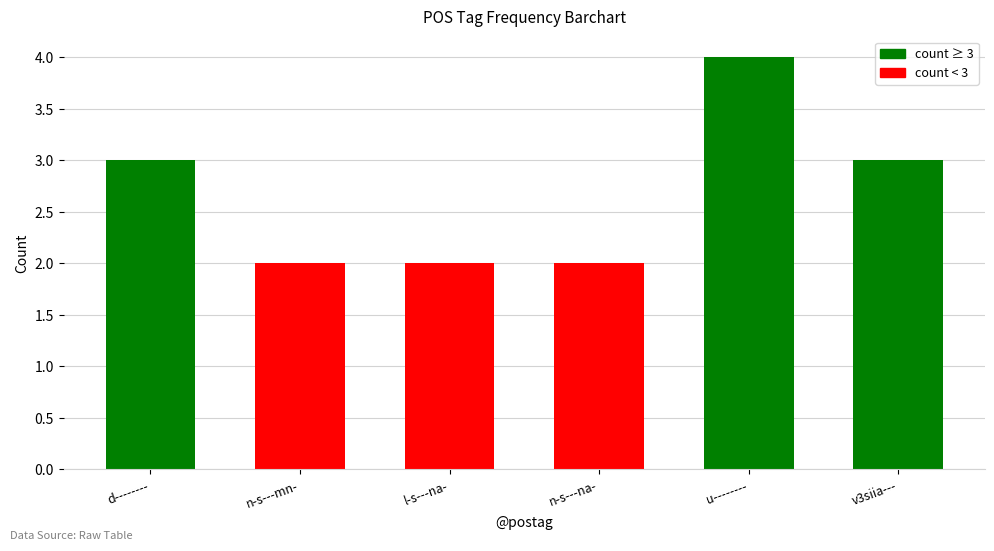

Count the number of data series in this chart.

1